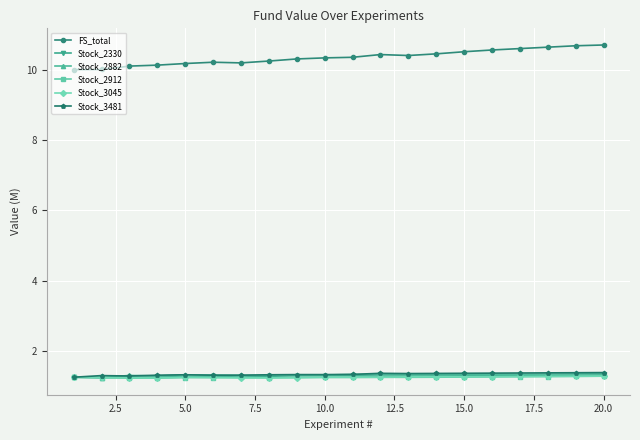

At how many categories does at least one series exceed 7?

20